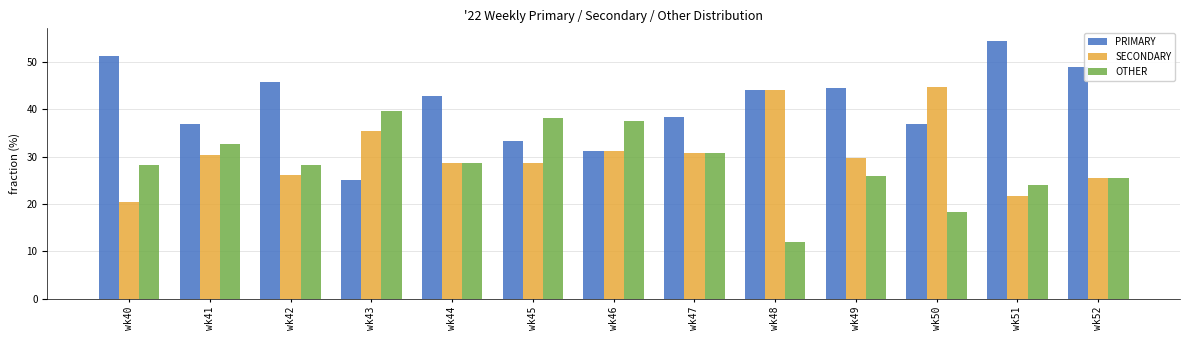

What is the difference between the highest and lowest values at wk49?

18.5